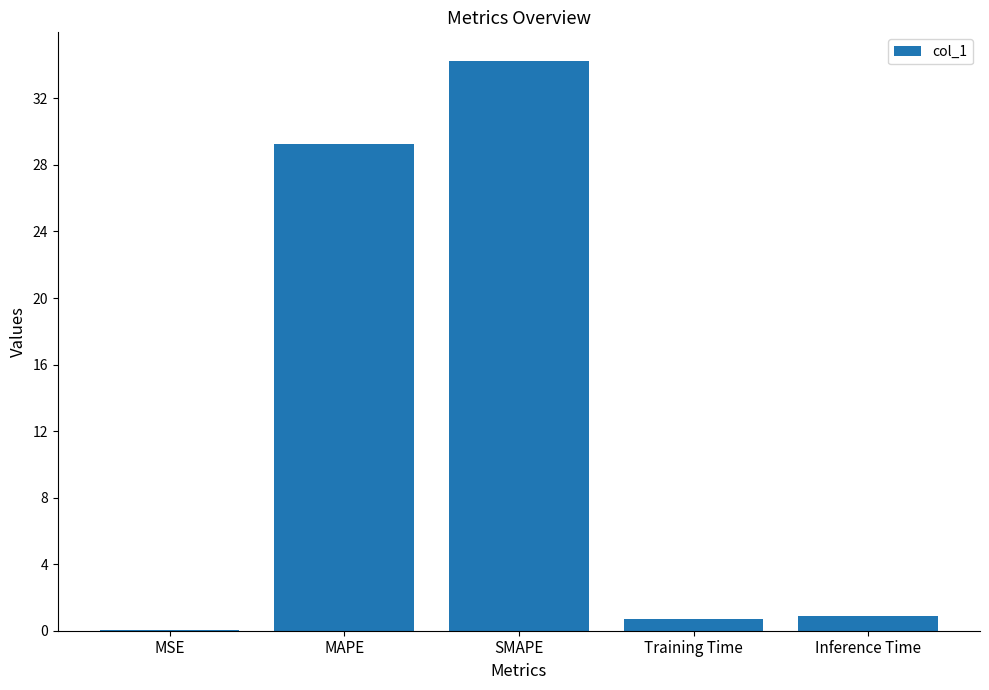

Which has a higher value, SMAPE or MSE?

SMAPE